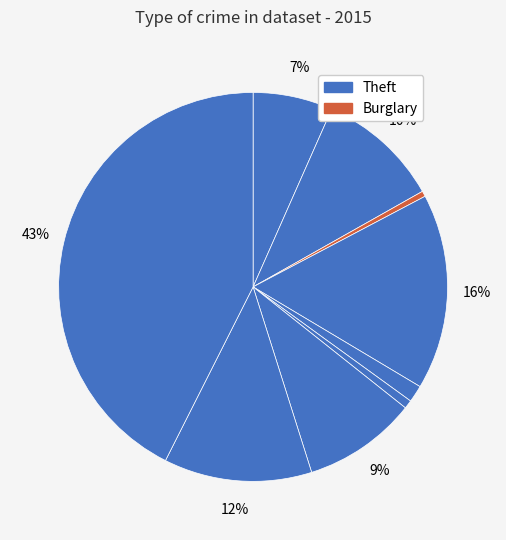

How many segments does this pie chart have?

9